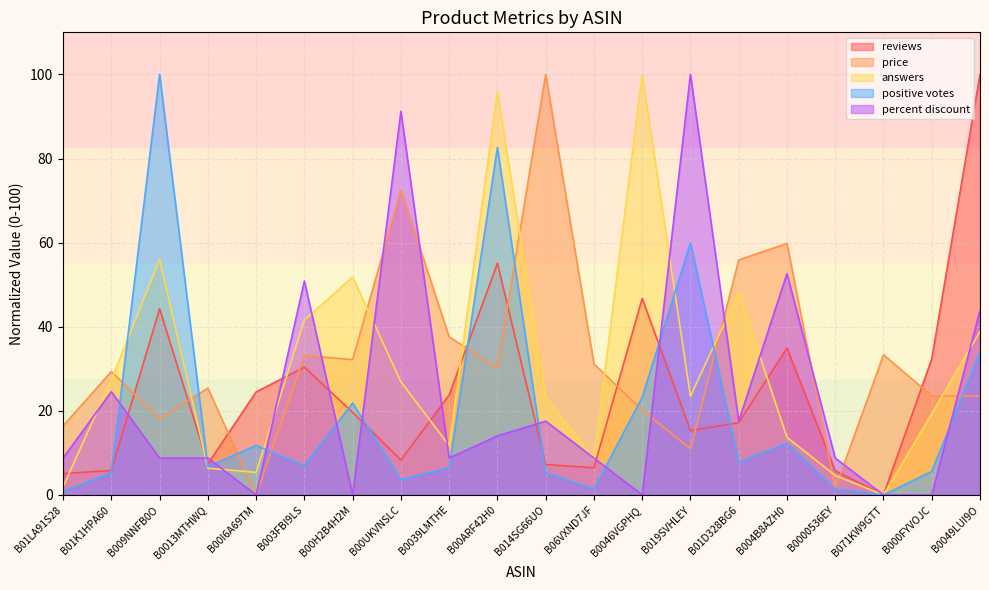

Reading left to right, transcribe all the data shown in this chart.

reviews: B01LA91S28=5.1	B01K1HPA60=5.8	B009NNFB0O=44.3	B0013MTHWQ=7.4	B00I6A69TM=24.5	B003FBI9LS=30.4	B00H2B4H2M=19.6	B00UKVNSLC=8.3	B0039LMTHE=23.8	B00ARF42H0=55.1	B014SG66UO=7.2	B06VXND7JF=6.5	B0046VGPHQ=46.7	B019SVHLEY=15.3	B01D328BG6=17.2	B004B8AZH0=34.9	B0000536EY=5.8	B071KW9GTT=0.0	B000FYVOJC=32.3	B0049LUI9O=100.0
price: B01LA91S28=16.4	B01K1HPA60=29.3	B009NNFB0O=18.1	B0013MTHWQ=25.4	B00I6A69TM=0.0	B003FBI9LS=33.2	B00H2B4H2M=32.2	B00UKVNSLC=72.5	B0039LMTHE=37.6	B00ARF42H0=30.2	B014SG66UO=100.0	B06VXND7JF=31.2	B0046VGPHQ=20.1	B019SVHLEY=11.0	B01D328BG6=55.9	B004B8AZH0=59.8	B0000536EY=1.5	B071KW9GTT=33.3	B000FYVOJC=23.5	B0049LUI9O=23.5
answers: B01LA91S28=2.0	B01K1HPA60=27.4	B009NNFB0O=56.0	B0013MTHWQ=6.4	B00I6A69TM=5.4	B003FBI9LS=41.6	B00H2B4H2M=51.8	B00UKVNSLC=26.9	B0039LMTHE=11.7	B00ARF42H0=95.8	B014SG66UO=23.2	B06VXND7JF=8.6	B0046VGPHQ=100.0	B019SVHLEY=23.5	B01D328BG6=48.2	B004B8AZH0=13.7	B0000536EY=4.6	B071KW9GTT=0.0	B000FYVOJC=19.3	B0049LUI9O=38.9
positive votes: B01LA91S28=0.8	B01K1HPA60=5.3	B009NNFB0O=100.0	B0013MTHWQ=6.7	B00I6A69TM=11.8	B003FBI9LS=7.0	B00H2B4H2M=21.8	B00UKVNSLC=3.6	B0039LMTHE=6.4	B00ARF42H0=82.6	B014SG66UO=5.3	B06VXND7JF=1.4	B0046VGPHQ=23.2	B019SVHLEY=59.9	B01D328BG6=7.8	B004B8AZH0=12.3	B0000536EY=1.4	B071KW9GTT=0.0	B000FYVOJC=5.6	B0049LUI9O=33.9
percent discount: B01LA91S28=8.8	B01K1HPA60=24.6	B009NNFB0O=8.8	B0013MTHWQ=8.8	B00I6A69TM=0.0	B003FBI9LS=50.9	B00H2B4H2M=0.0	B00UKVNSLC=91.2	B0039LMTHE=8.8	B00ARF42H0=14.0	B014SG66UO=17.5	B06VXND7JF=8.8	B0046VGPHQ=0.0	B019SVHLEY=100.0	B01D328BG6=17.5	B004B8AZH0=52.6	B0000536EY=8.8	B071KW9GTT=0.0	B000FYVOJC=0.0	B0049LUI9O=43.9